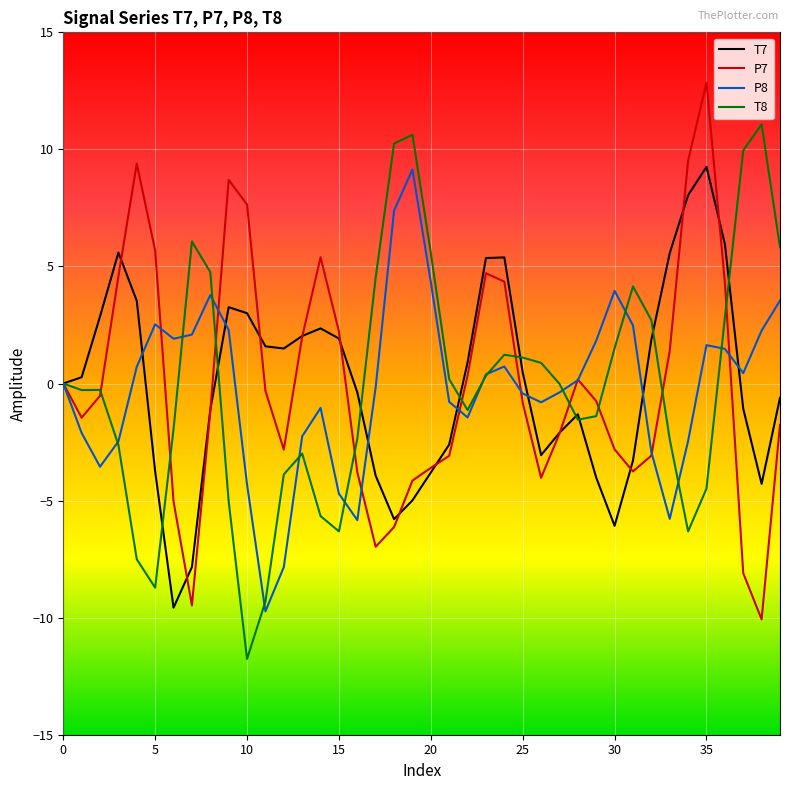

What is the smallest value displayed?

-11.8